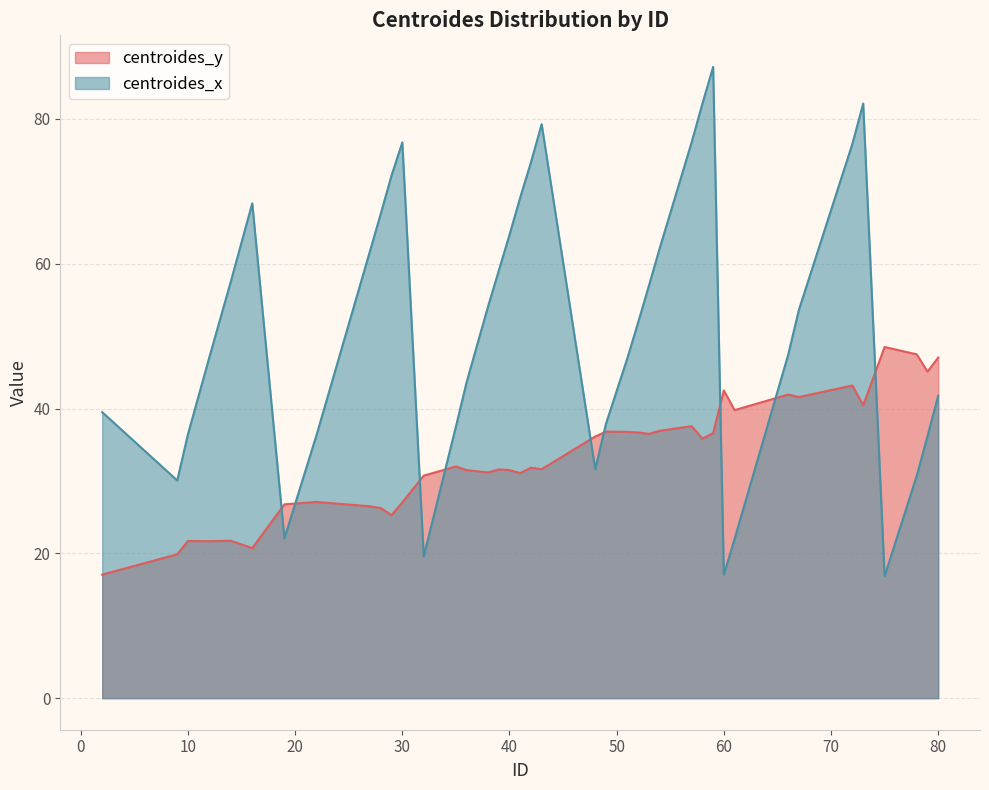

What is the difference between the maximum and minimum values in the centroides_y series?

31.4